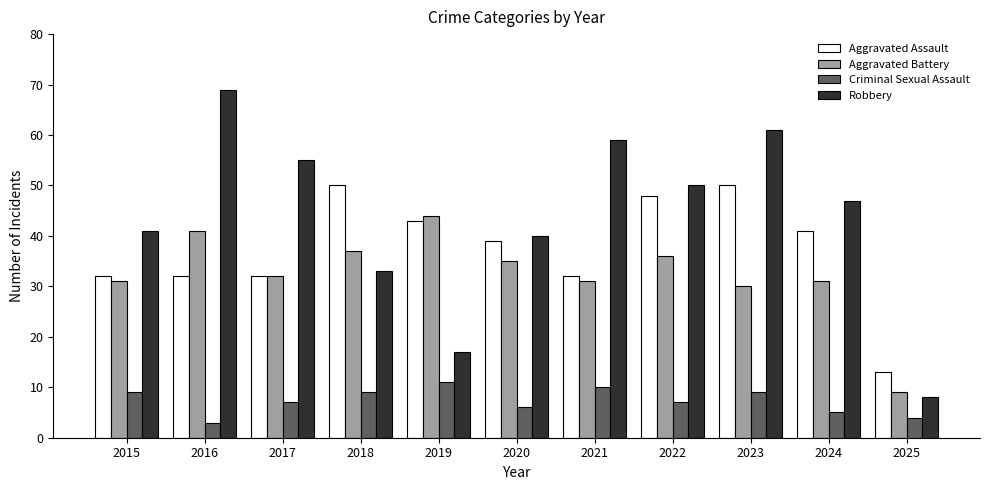

Count the number of data series in this chart.

4